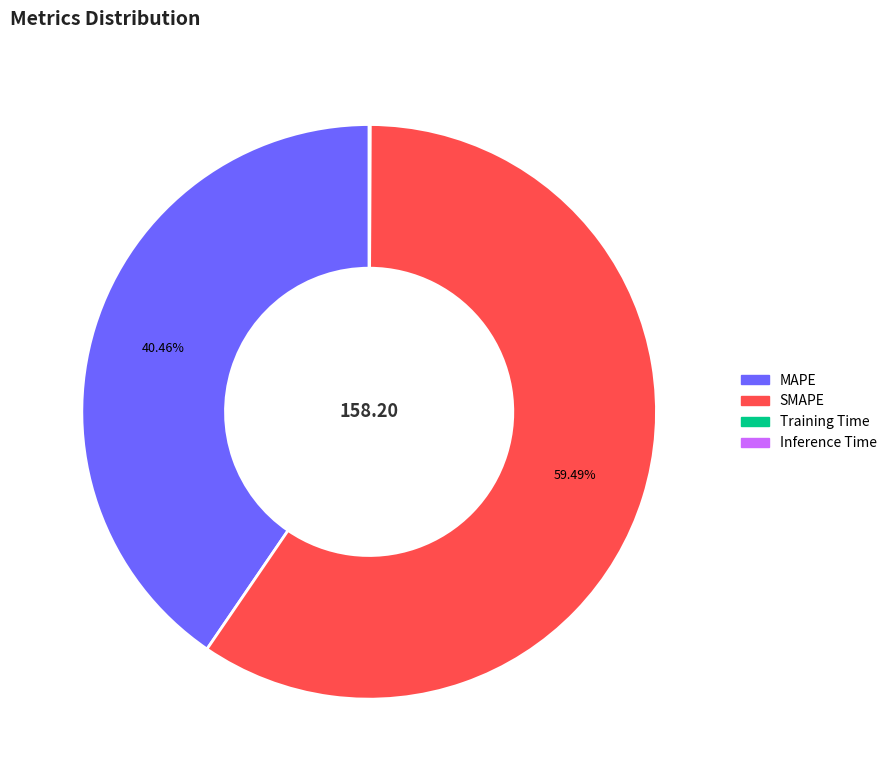

Combined, do SMAPE and MAPE account for over 50%?

Yes